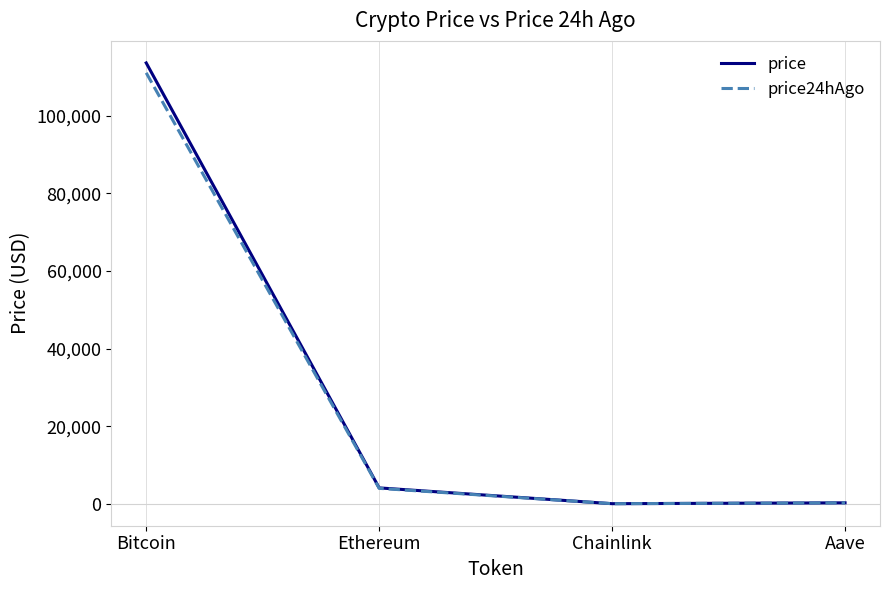

How many lines are shown in the chart?

2